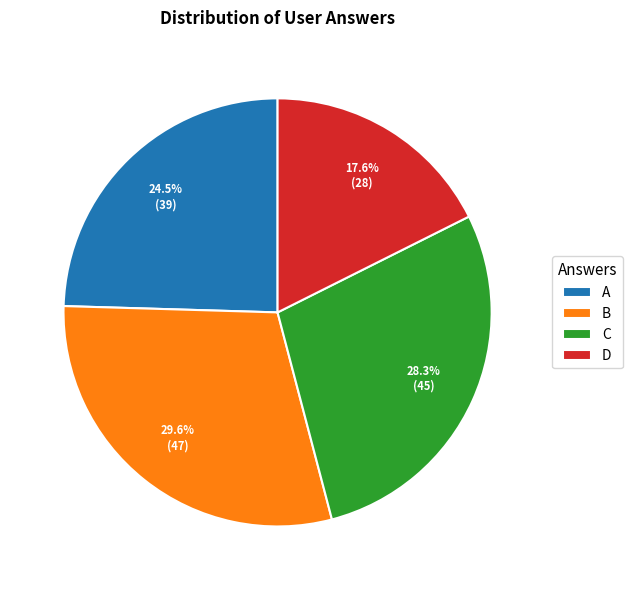

Does any single category account for the majority?

No